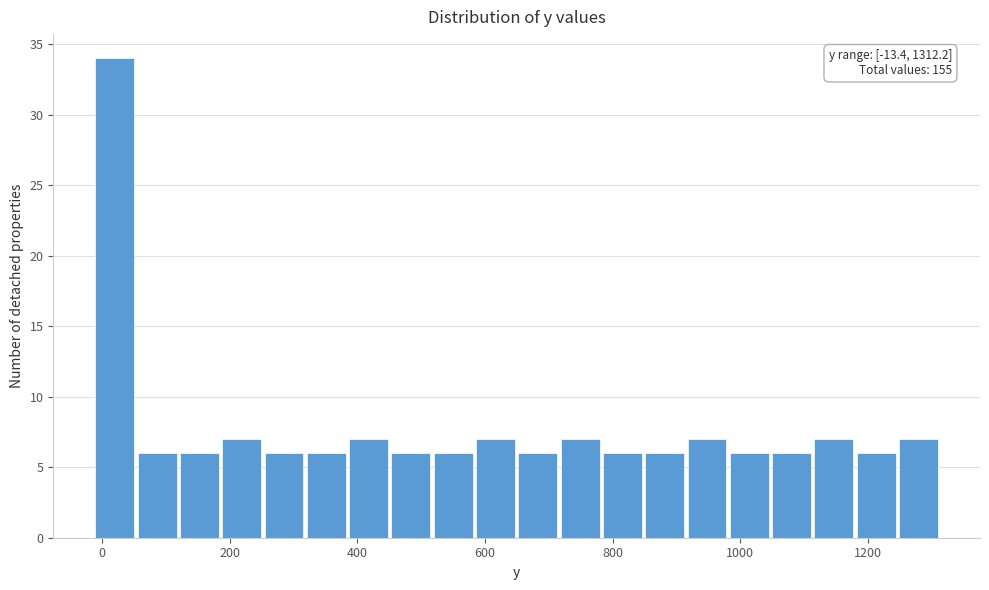

Around what value on the x-axis is the tallest bar? Give the approximate position of its centre, as read against the axis.

20